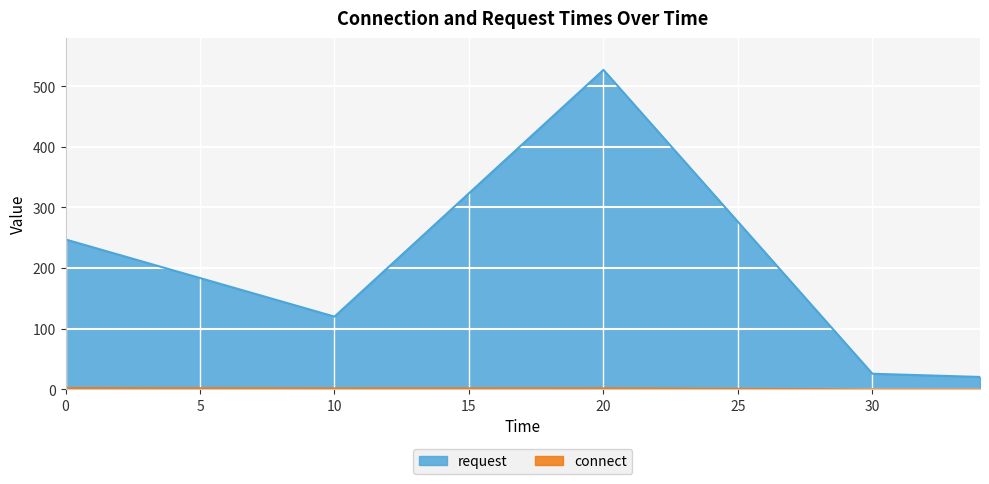

The value of connect at 20 is 1.5. True or false?

True